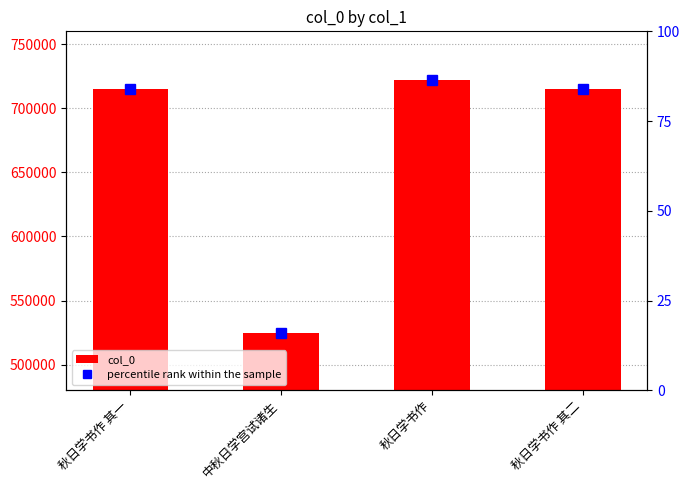

Does the chart contain stacked bars?

No